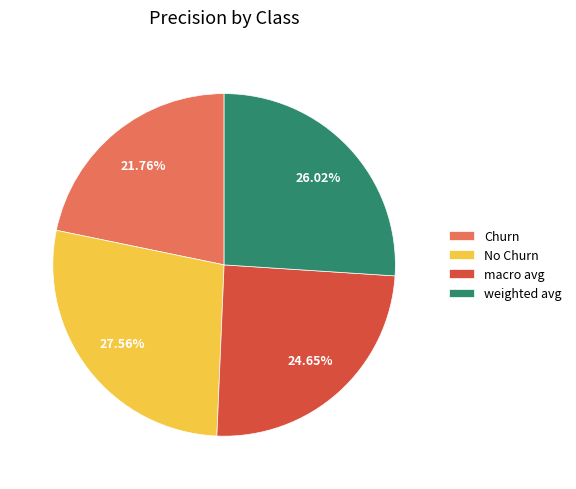

How many segments does this pie chart have?

4